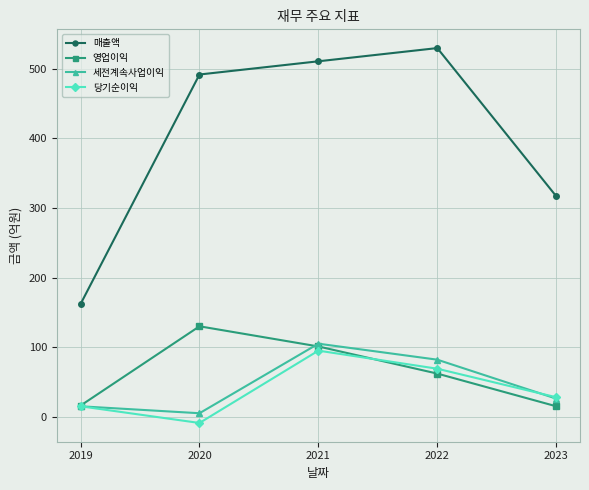

List the labels in order of 당기순이익 value, smallest first.

2020, 2019, 2023, 2022, 2021